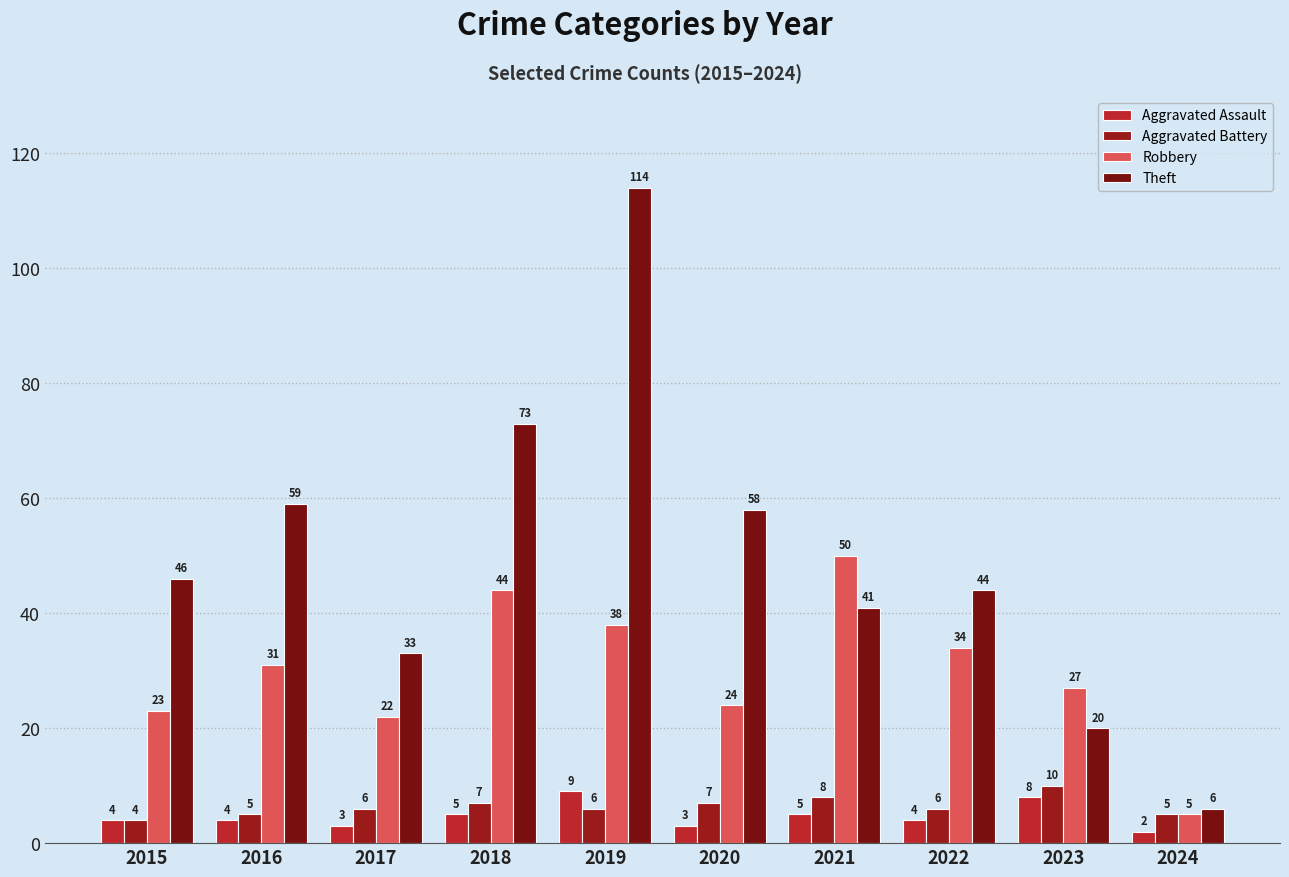

What is the difference between the maximum and minimum values in the Theft series?

108